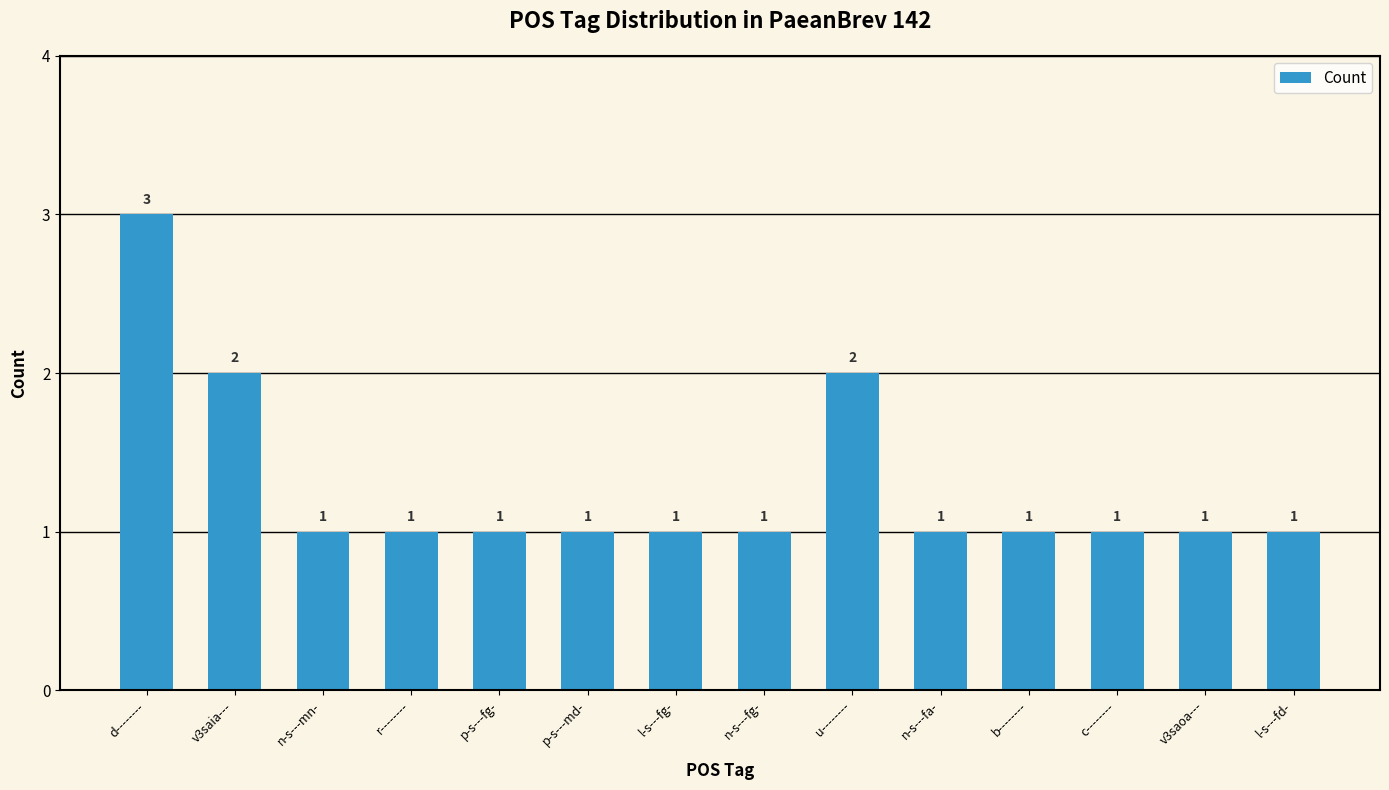

The chart shows a value of 2 at r--------. True or false?

False